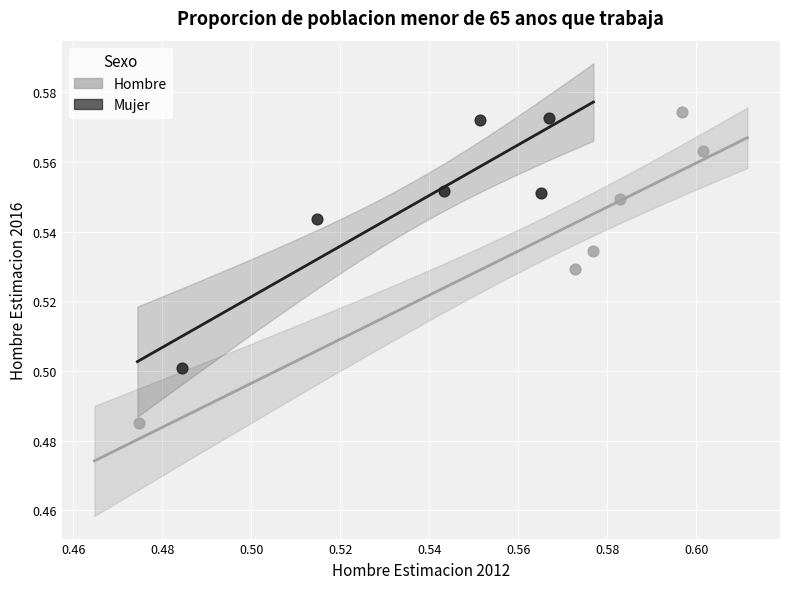

Which series reaches the minimum Y coordinate?

Hombre